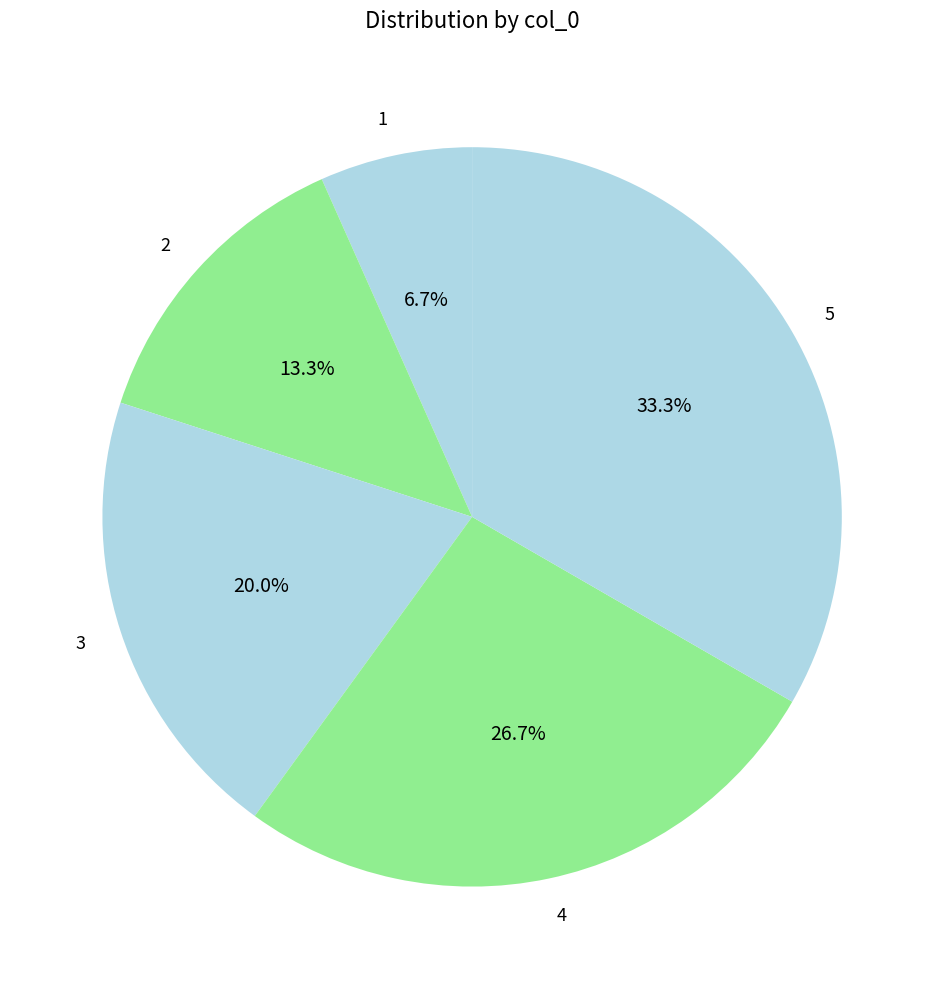

Which slice is the smallest?

1